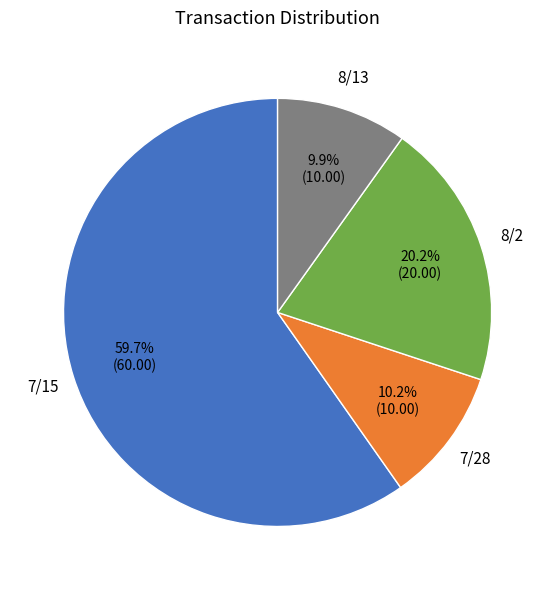

Is there a majority slice in this chart?

Yes